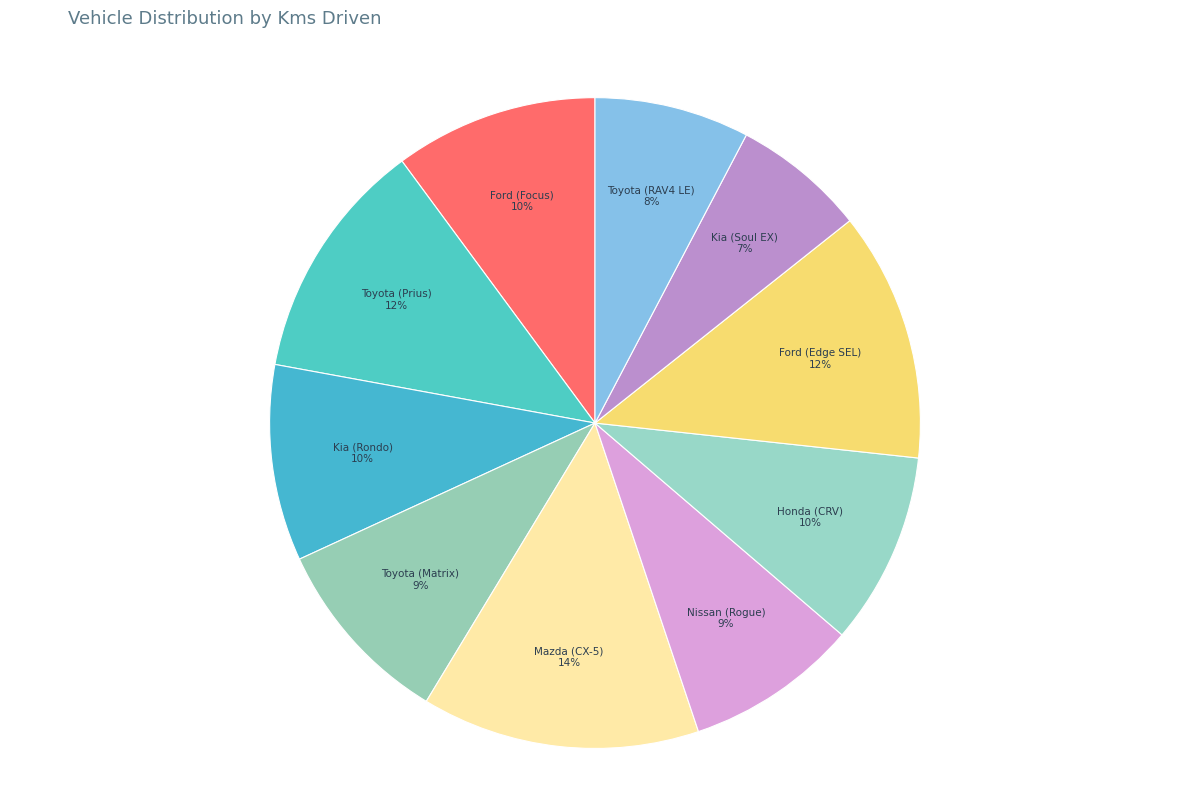

Is there any slice that represents more than half of the pie?

No